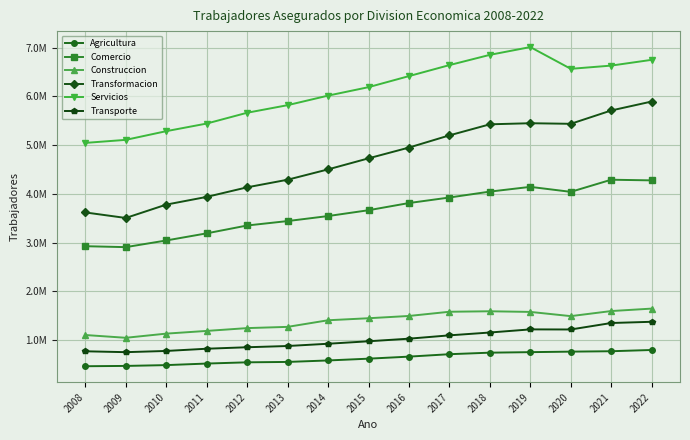

What is the difference between the second highest and second lowest values in the Transformacion series?

2094899